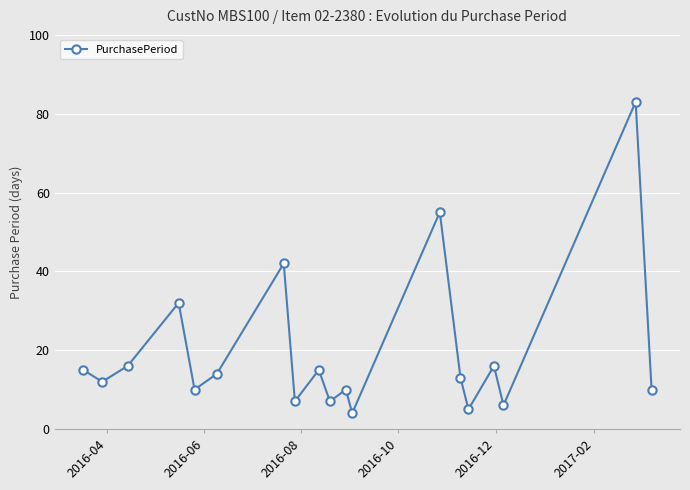

True or false: there are more than 1 points higher than both neighbors.

True